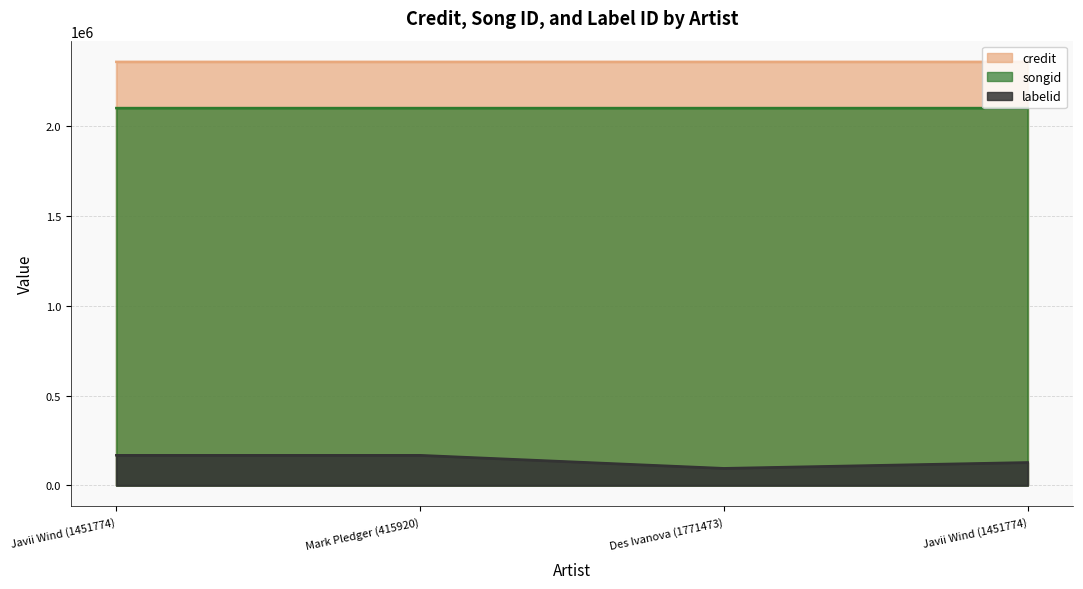

True or false: credit and songid intersect in this chart.

False